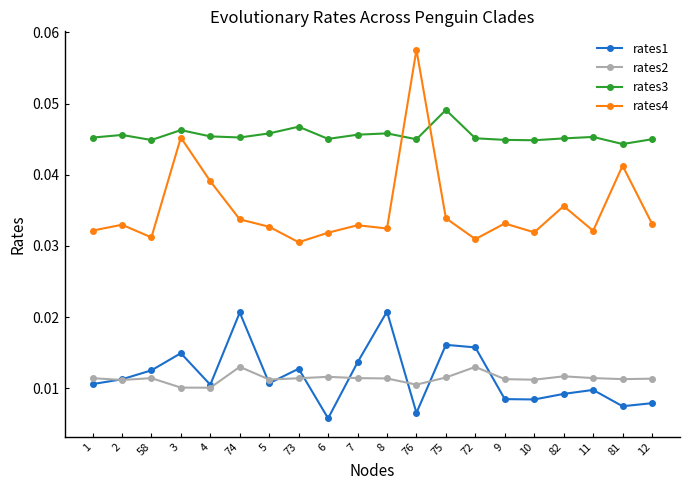

Rank the series at 82 from lowest to highest value.

rates1, rates2, rates4, rates3